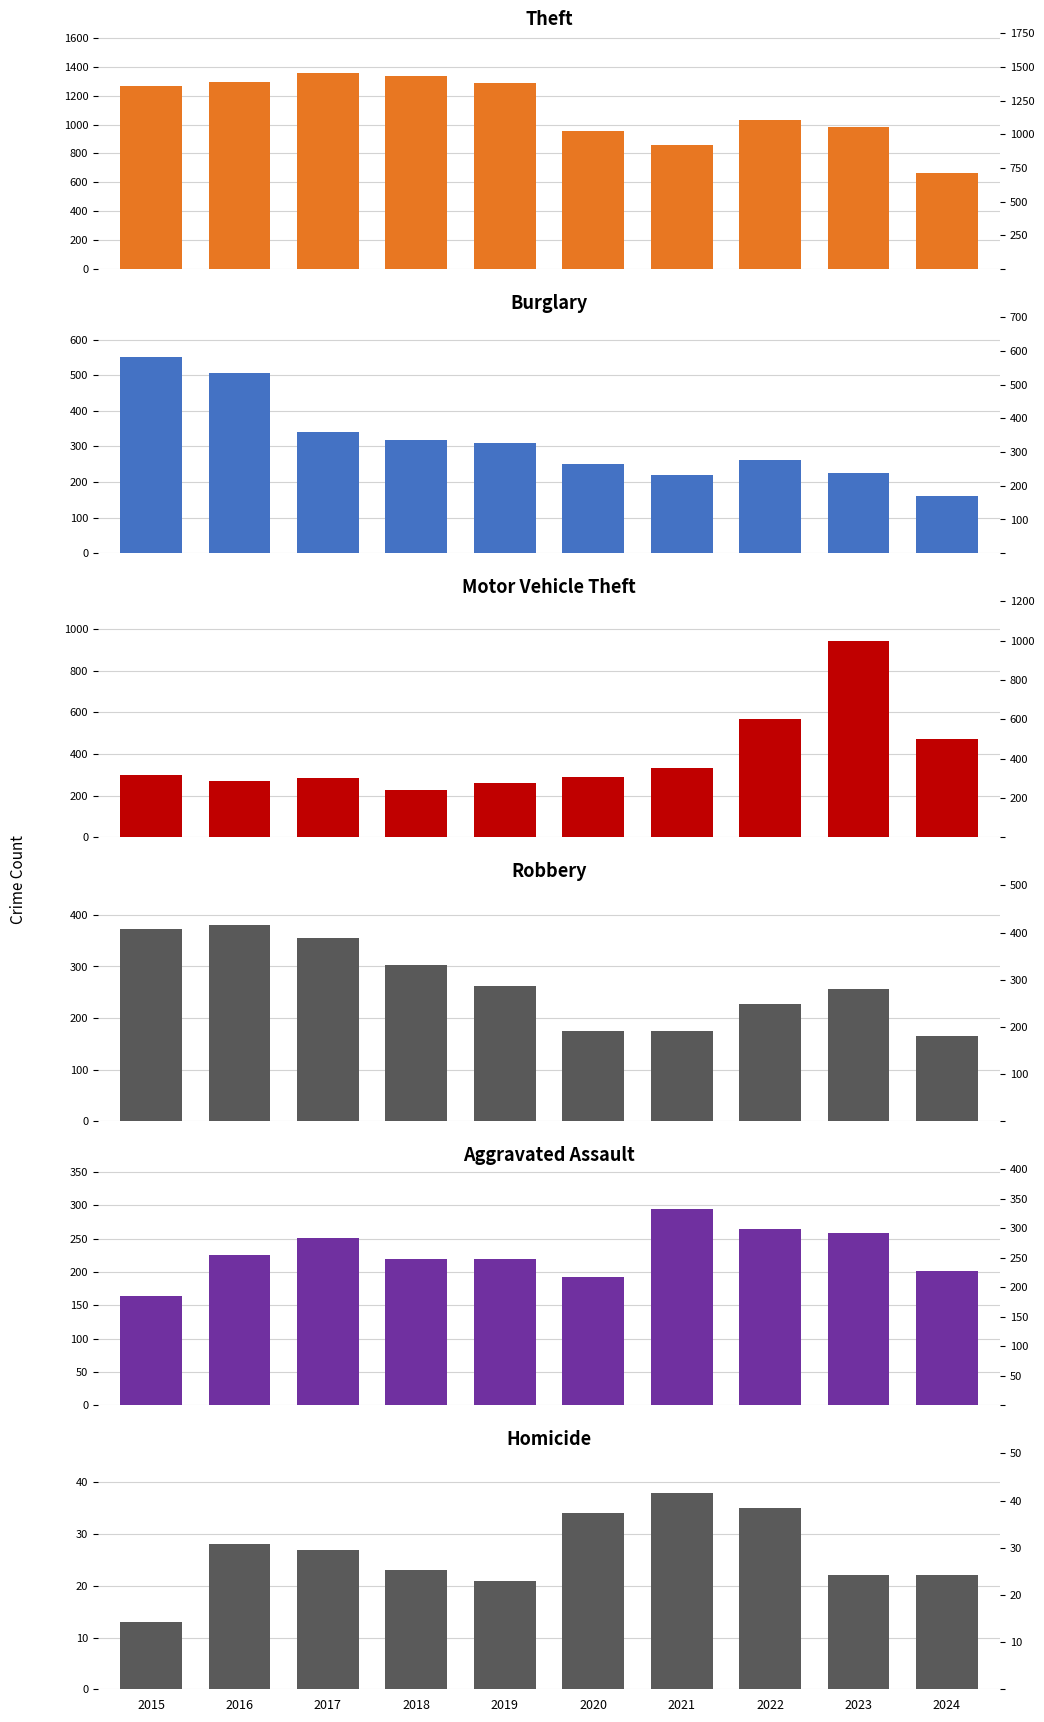

Which series has the largest total across all categories?

Theft